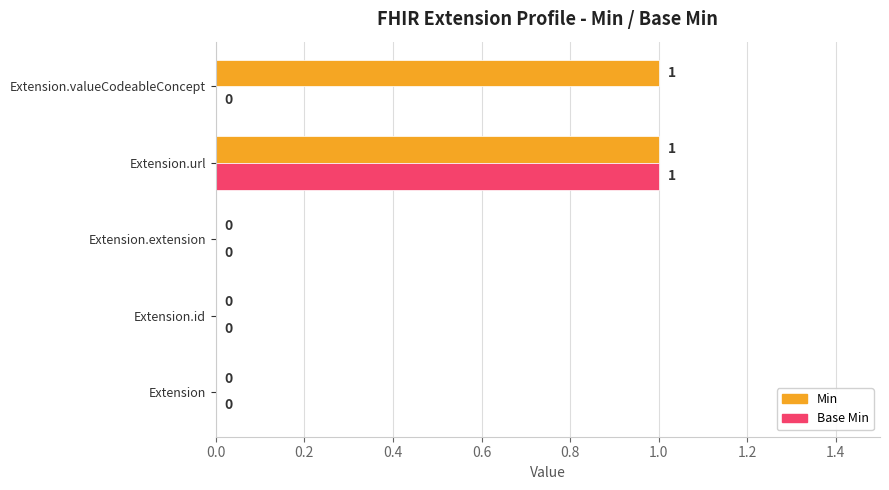

How many Base Min values are between 0 and 1?

5